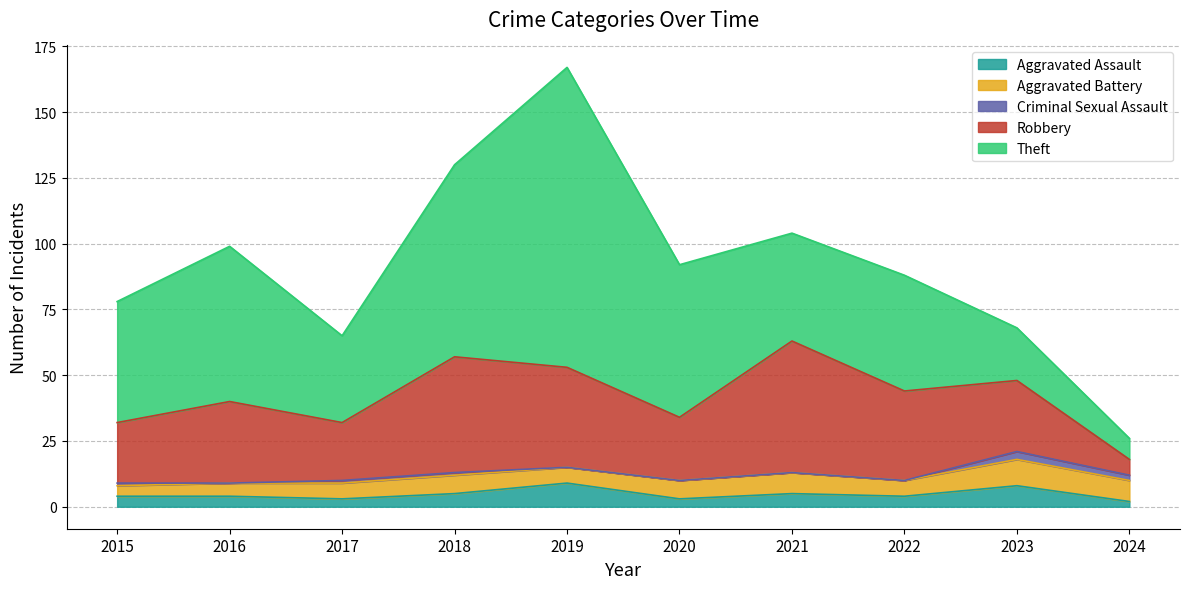

Rank the categories by Criminal Sexual Assault value from lowest to highest.

2016, 2019, 2020, 2021, 2022, 2015, 2017, 2018, 2024, 2023